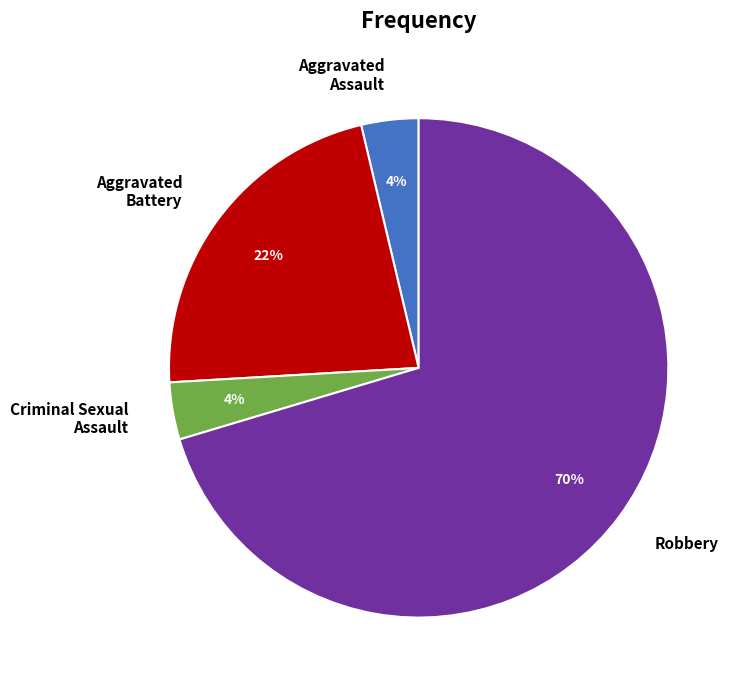

Which slice is the largest?

Robbery